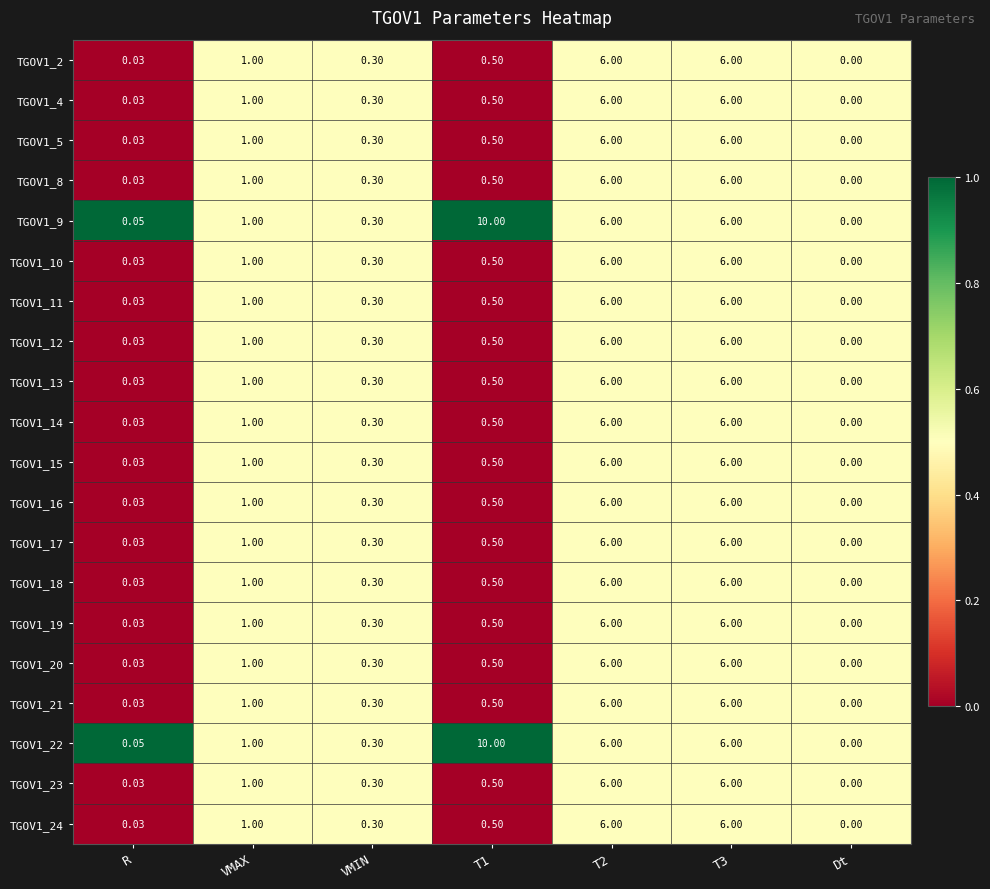

Is the value of TGOV1_2 at Dt greater than the value of TGOV1_12 at VMAX?

No